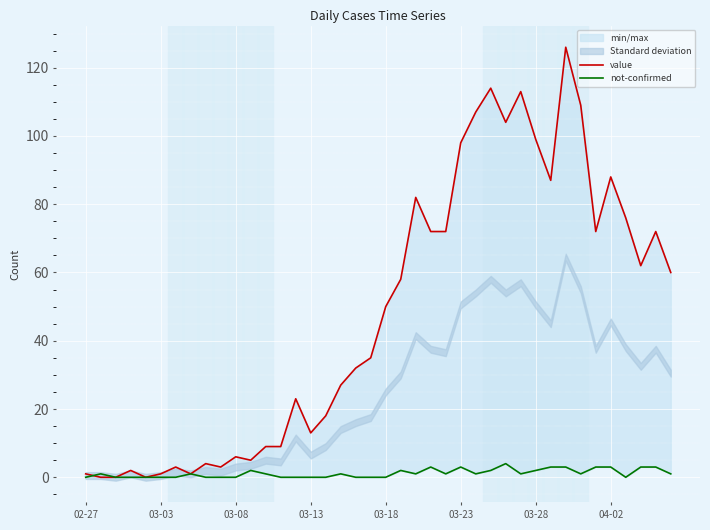

At how many categories does at least one series exceed 112?

3